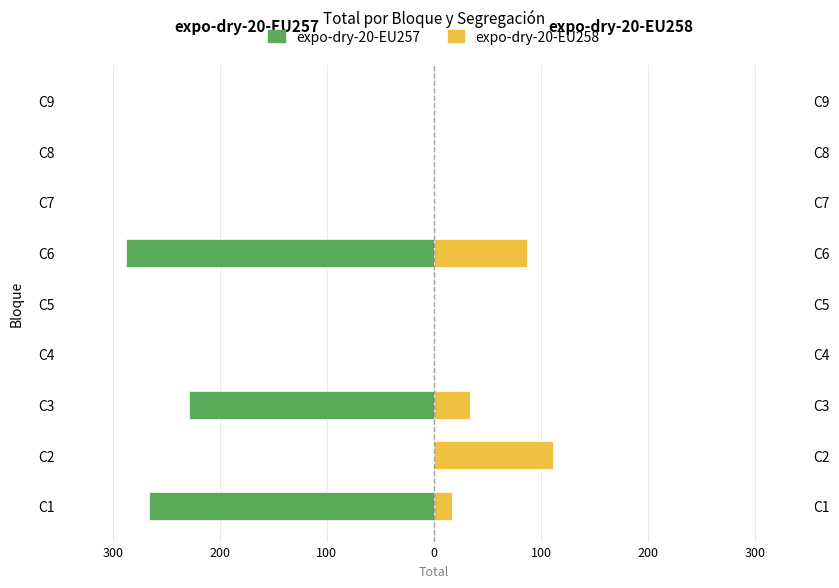

Count the number of data series in this chart.

2